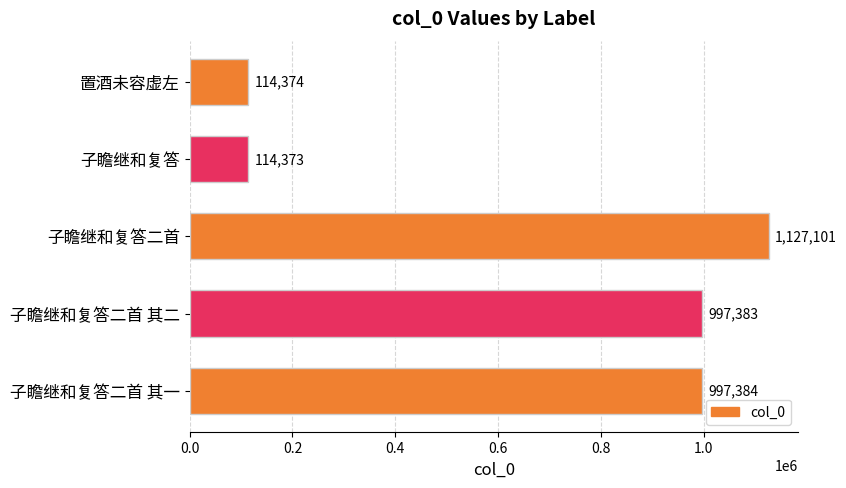

Which has a higher value, 置酒未容虚左 or 子瞻继和复答二首 其一?

子瞻继和复答二首 其一